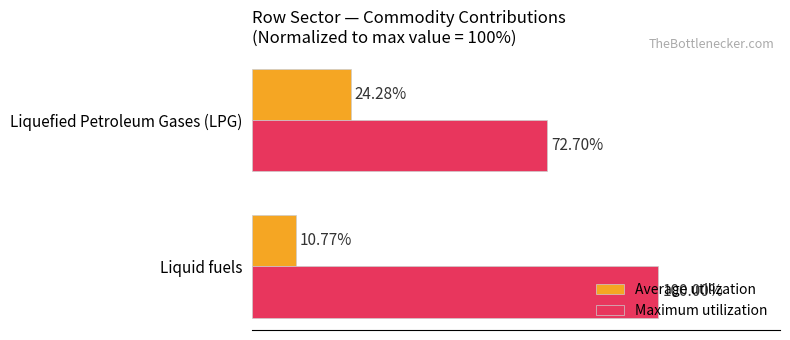

Which series has the widest spread of values?

Maximum utilization